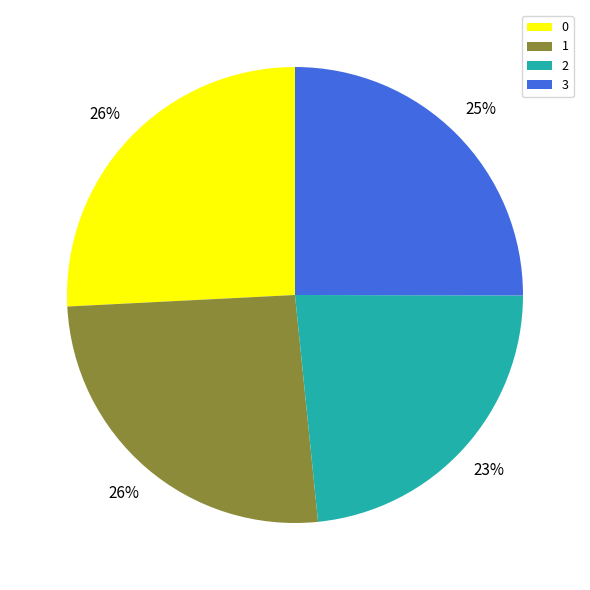

How many slices are in this pie chart?

4